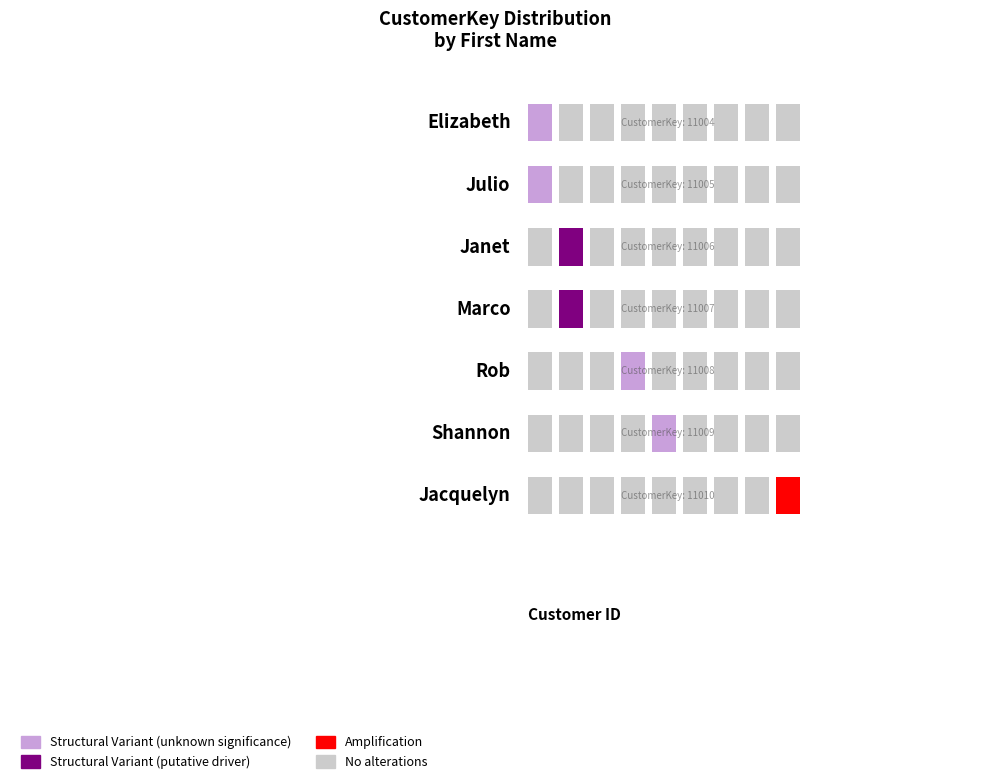

At which label does the data first exceed 11007?

Rob